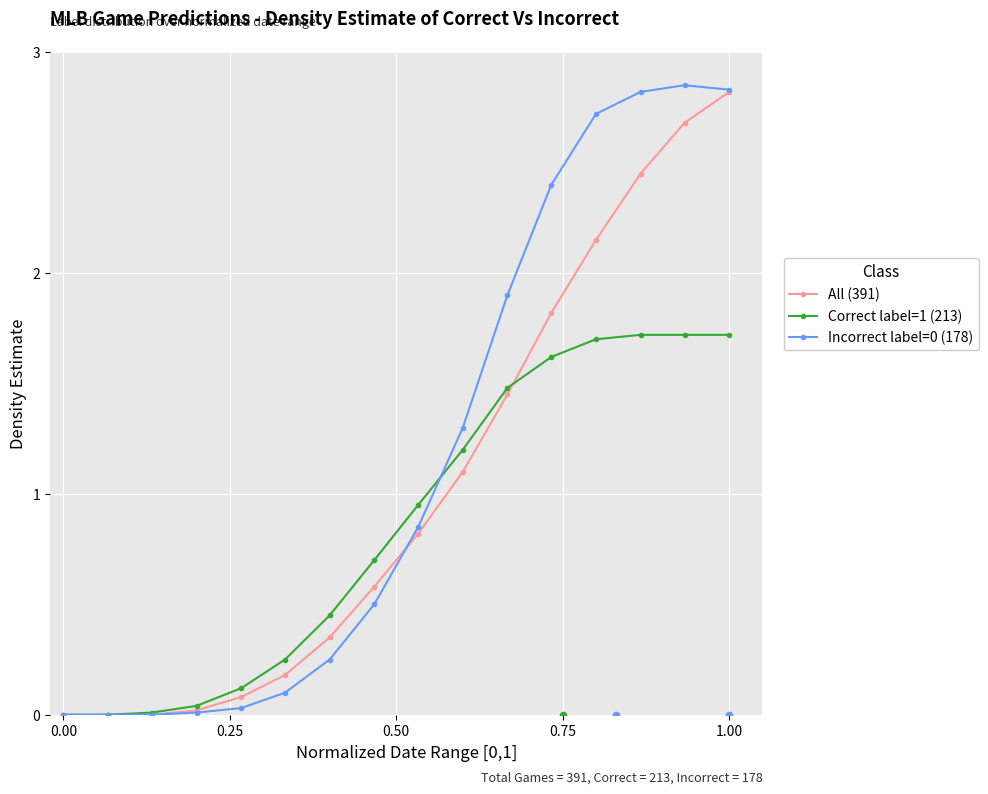

What is the highest value of the Correct label=1 (213) series?

1.7